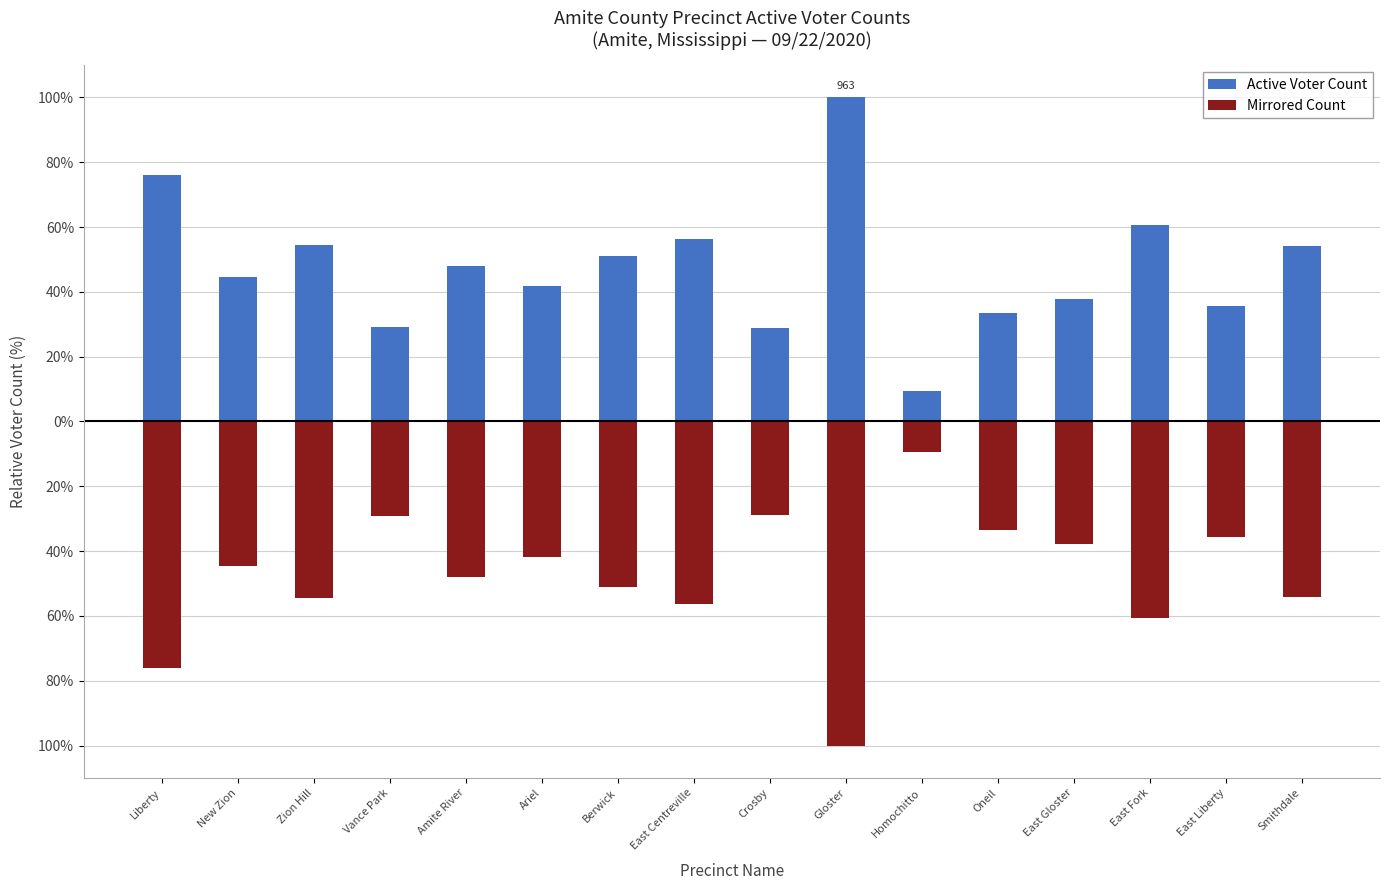

Reading left to right, what are all the values shown in this chart?

Active Voter Count: 76.0	44.5	54.6	29.3	48.0	41.8	51.0	56.4	28.9	100.0	9.4	33.5	37.9	60.7	35.7	54.2
Mirrored Count: -76.0	-44.5	-54.6	-29.3	-48.0	-41.8	-51.0	-56.4	-28.9	-100.0	-9.4	-33.5	-37.9	-60.7	-35.7	-54.2